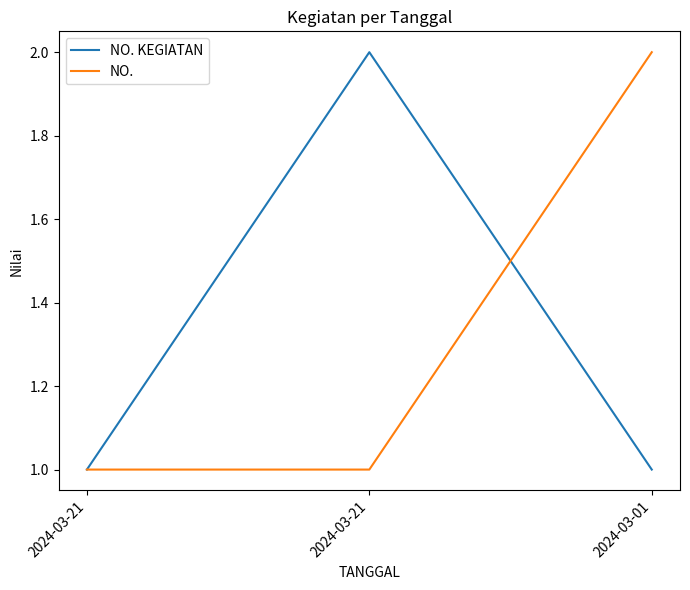

Count the number of categories in the chart.

3